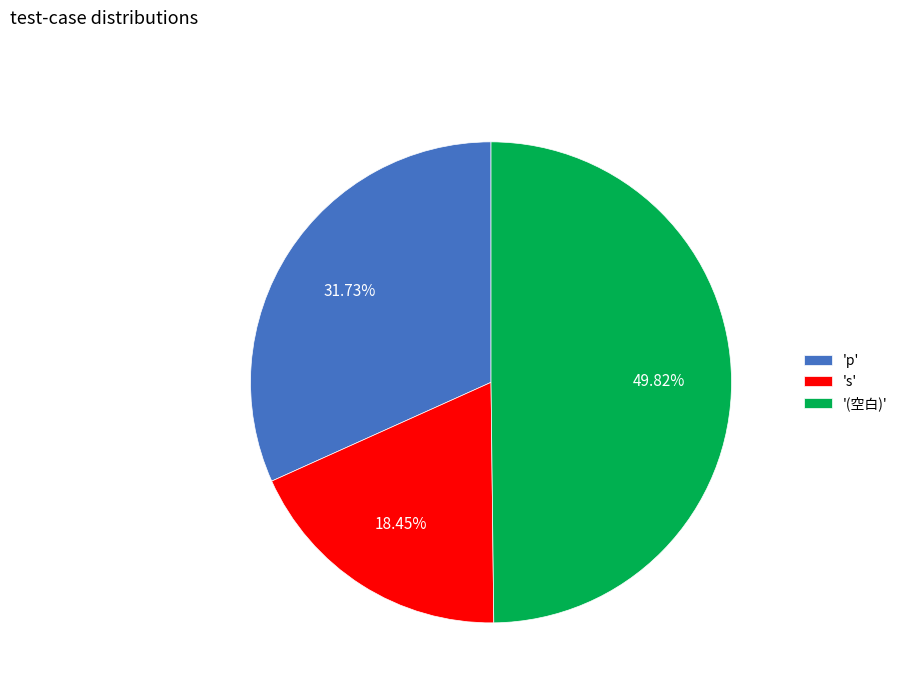

What is the ratio of the value at 's' to the value at '(空白)'?

0.4